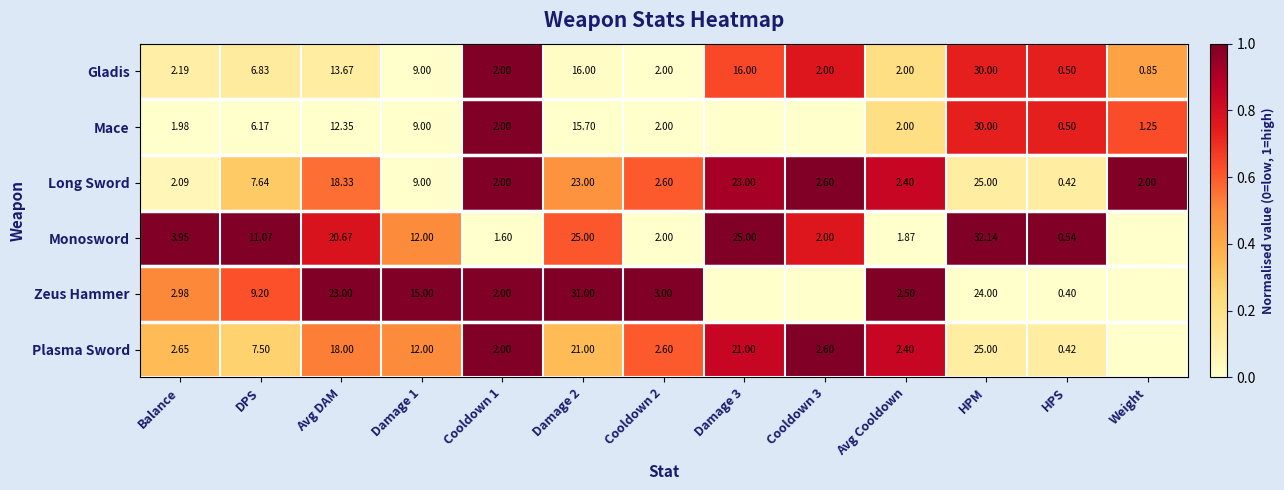

Is the value of Gladis at Avg Cooldown greater than the value of Plasma Sword at Cooldown 2?

No